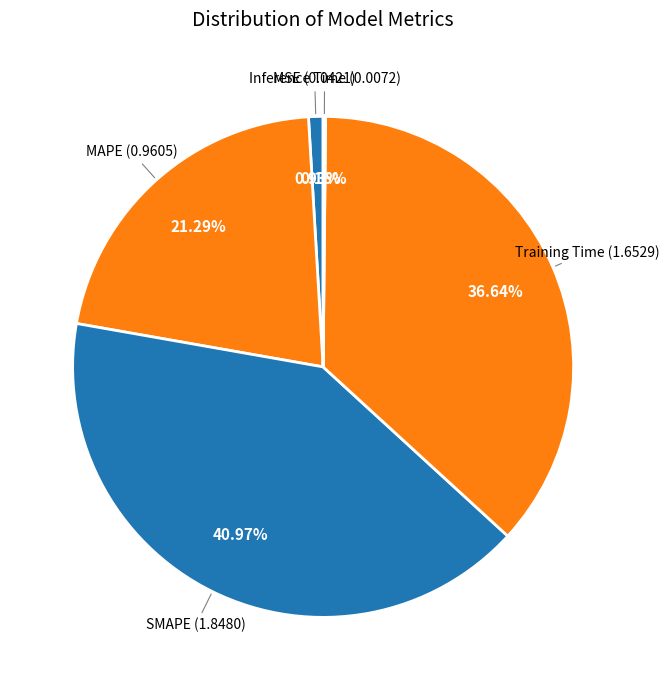

How many slices are in this pie chart?

5